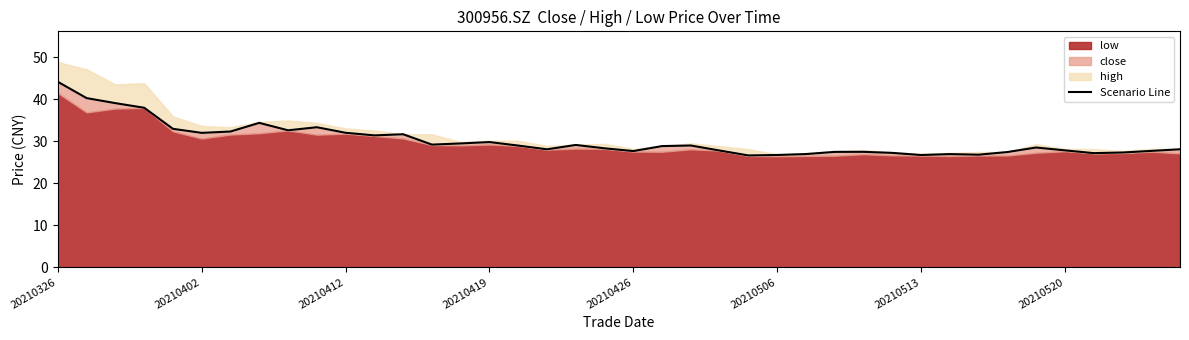

How many lines are shown in the chart?

1